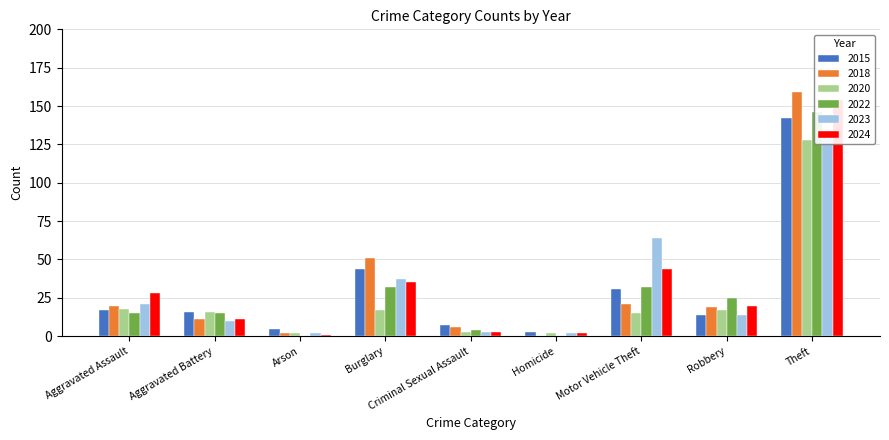

Reading right to left, extract all data points from this chart.

2015: 142	14	31	3	7	44	5	16	17
2018: 159	19	21	0	6	51	2	11	20
2020: 128	17	15	2	3	17	2	16	18
2022: 146	25	32	0	4	32	0	15	15
2023: 131	14	64	2	3	37	2	10	21
2024: 154	20	44	2	3	35	1	11	28